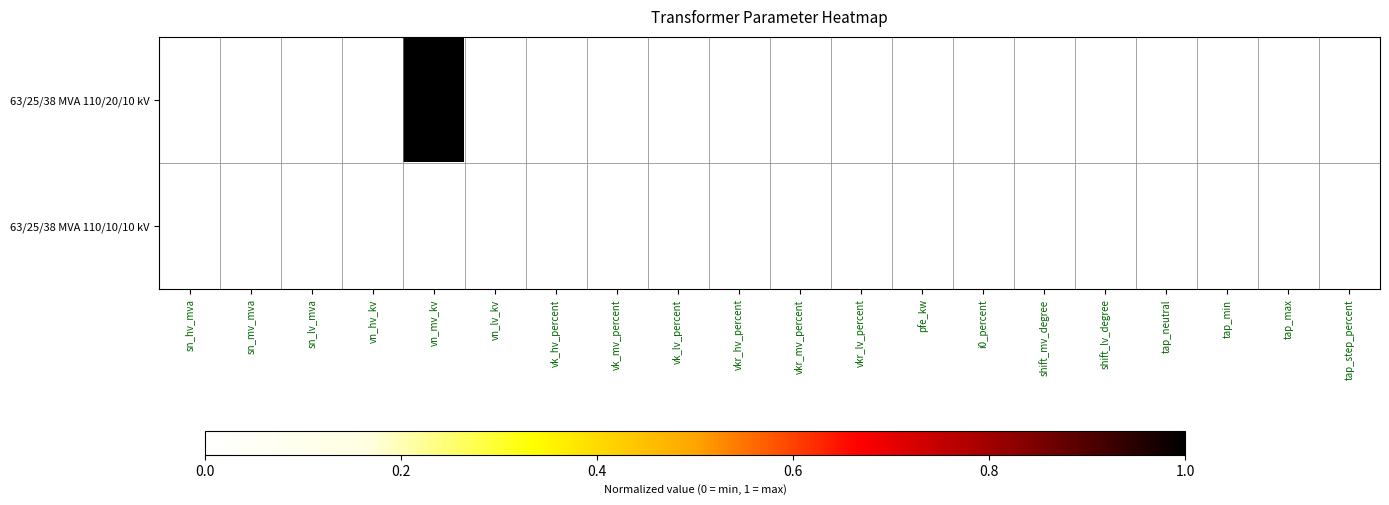

Which has a higher value, vn_mv_kv or vn_hv_kv?

vn_mv_kv